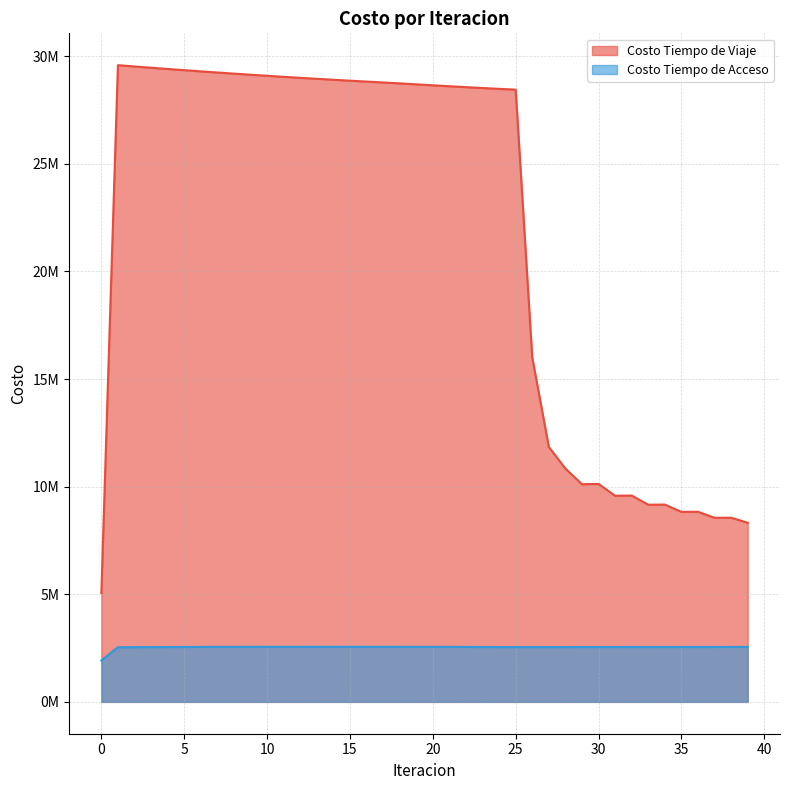

True or false: Costo Tiempo de Viaje and Costo Tiempo de Acceso intersect in this chart.

False